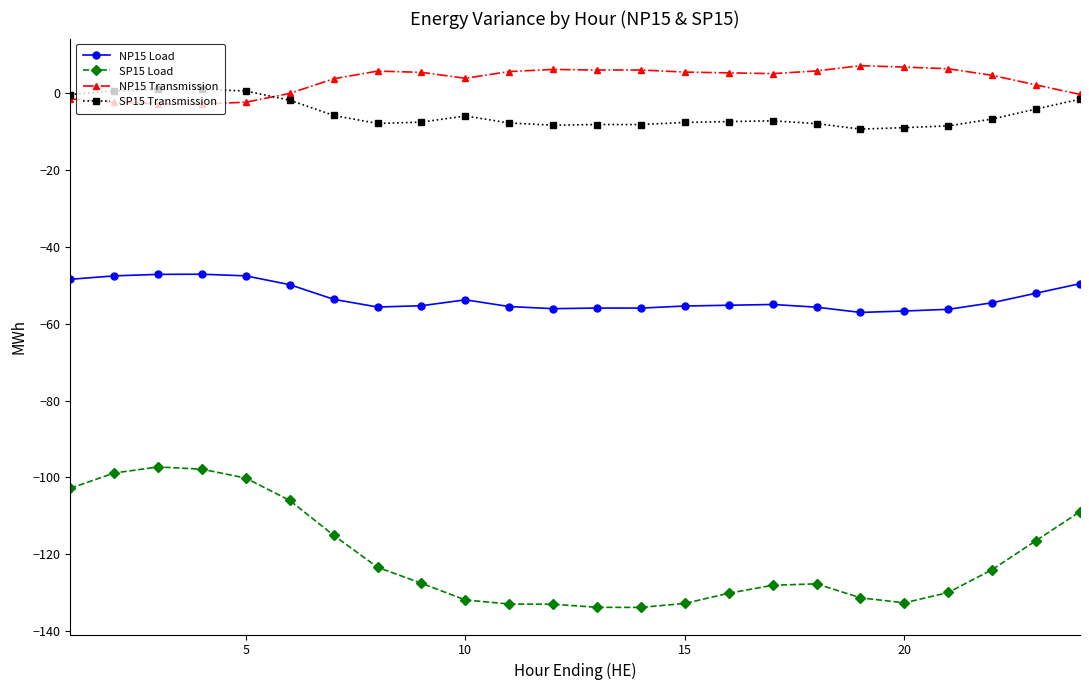

True or false: NP15 Load and NP15 Transmission intersect in this chart.

False